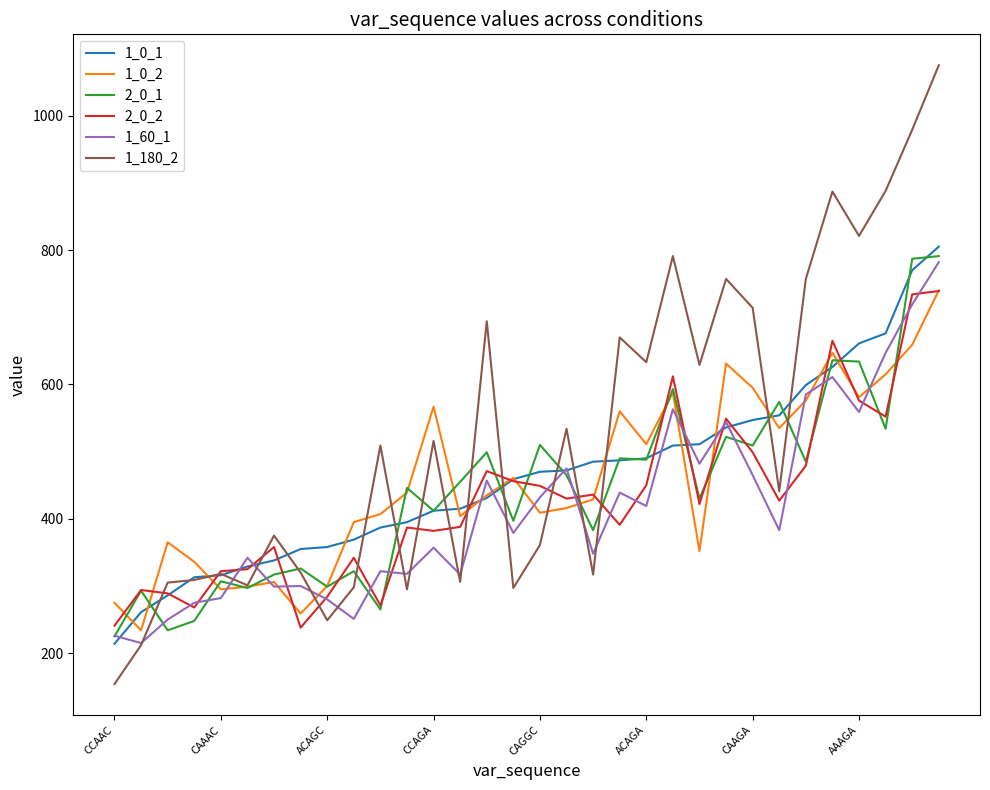

What is the minimum value shown in the chart?

154